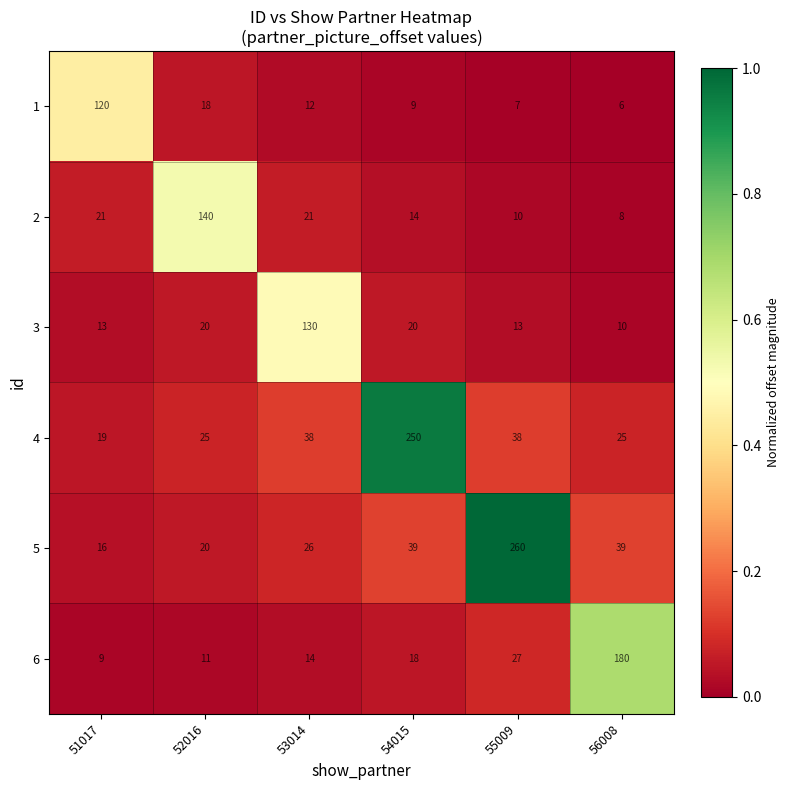

What is the total value across all series at 52016?

234